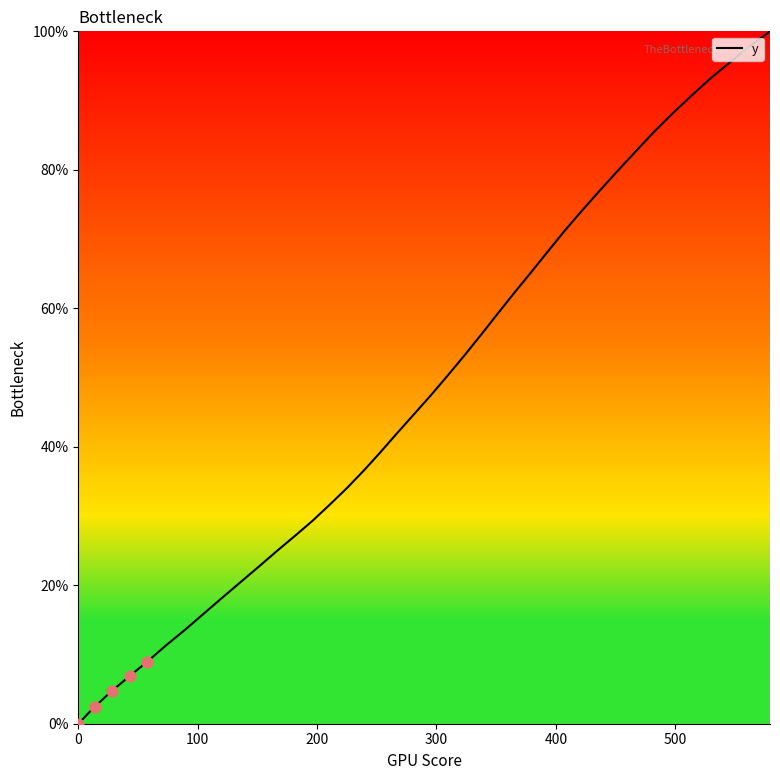

What is the difference between the maximum and minimum values?

100.0